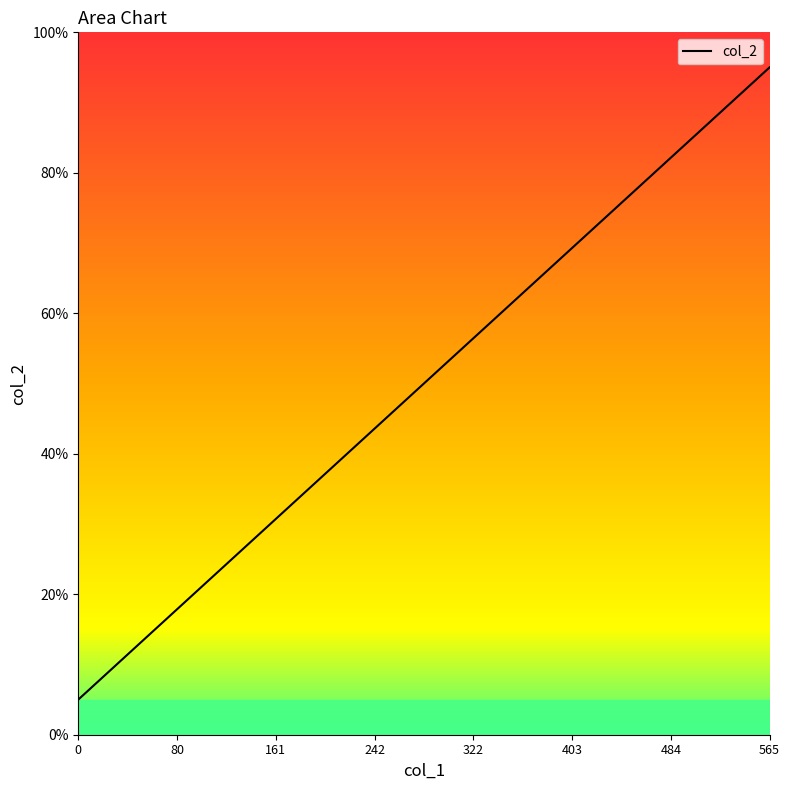

True or false: the data has more than 0 interior local peaks.

False